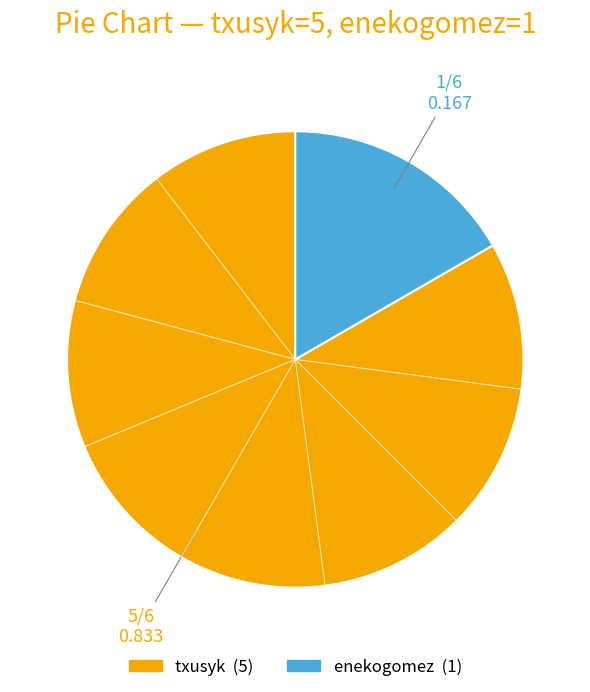

What is the ratio of the value at txusyk to the value at enekogomez?

5.0